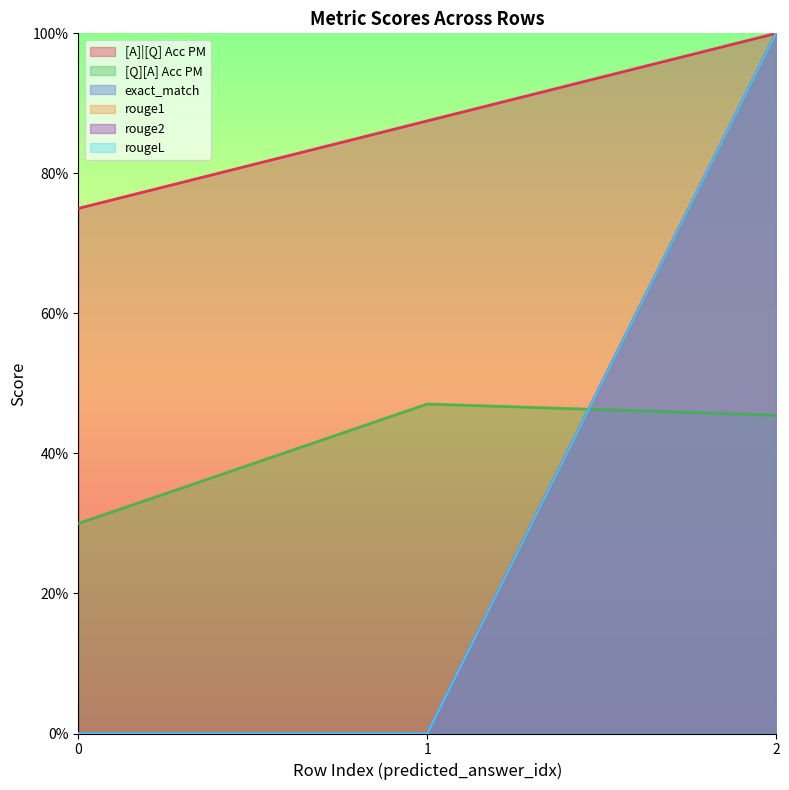

What are all the series names shown in the legend?

[A]|[Q] Acc PM, [Q][A] Acc PM, exact_match, rouge1, rouge2, rougeL